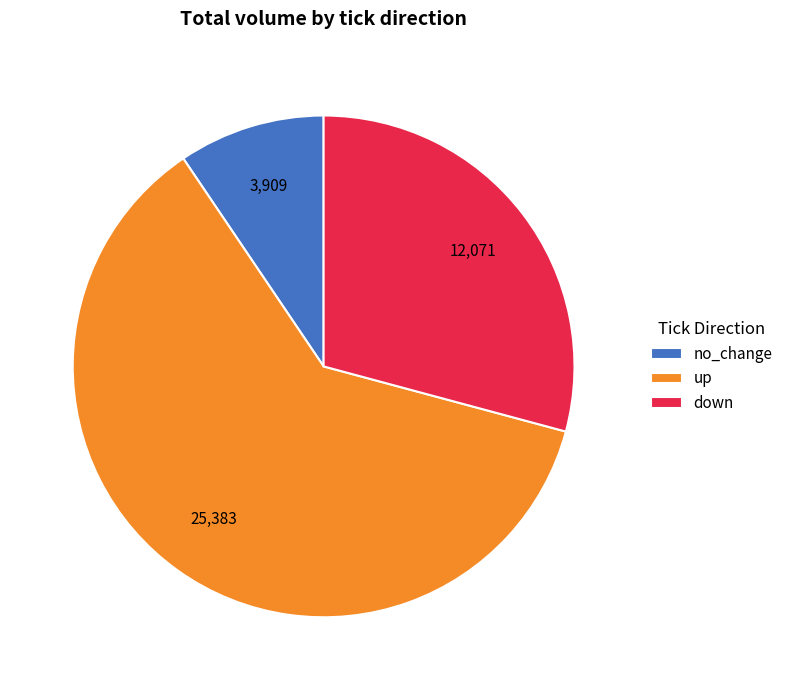

Rank the categories by value from lowest to highest.

no_change, down, up